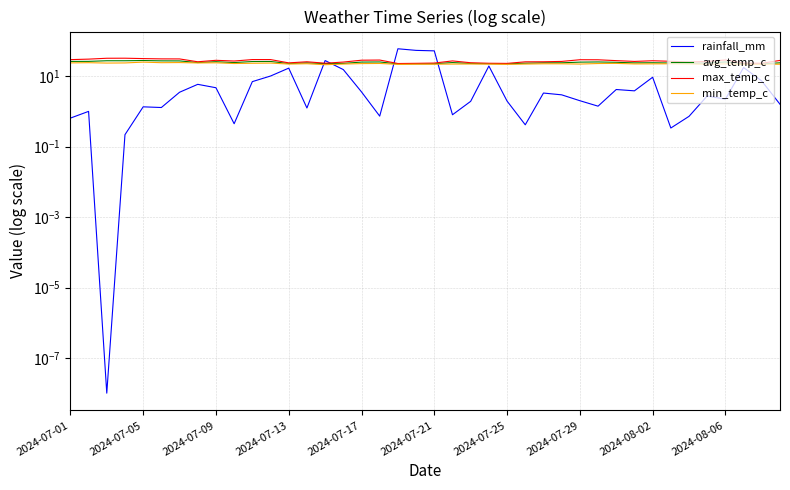

What is the value of the avg_temp_c point at the 18th from the left?

25.6